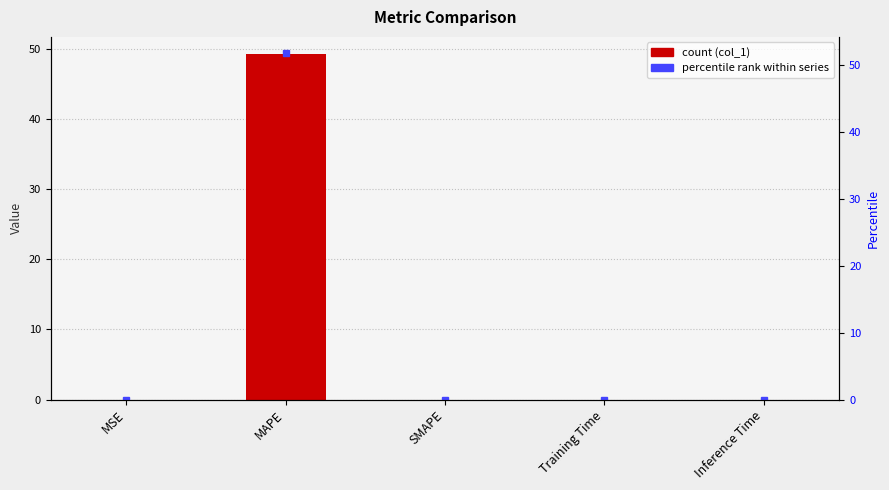

Which has a higher value, MSE or MAPE?

MAPE